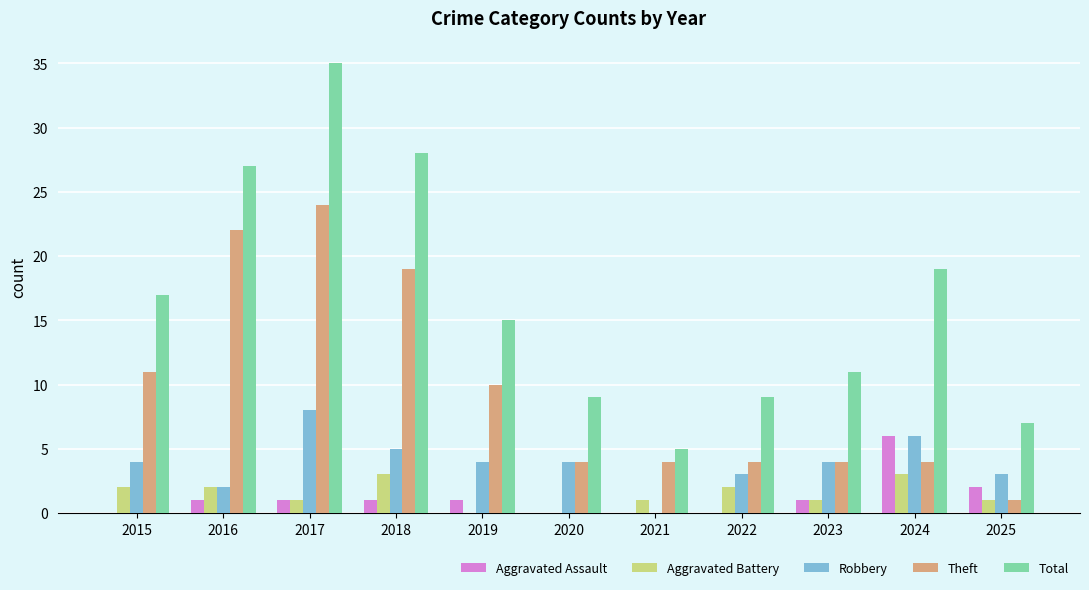

What are all the series names shown in the legend?

Aggravated Assault, Aggravated Battery, Robbery, Theft, Total